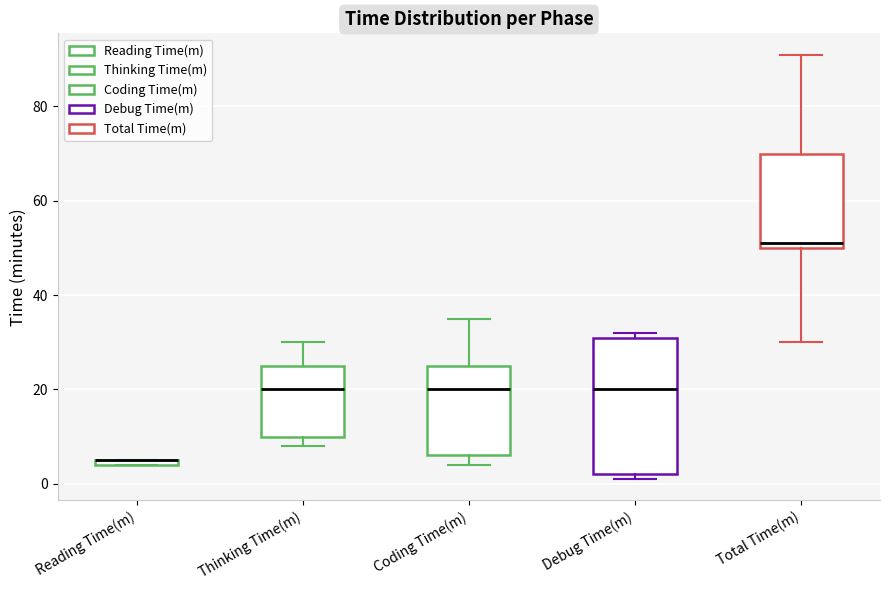

Where does the lower whisker of the box for Total Time(m) end on the y-axis? The values are not printed on the chart, so give them approximately, as read against the axis.

30